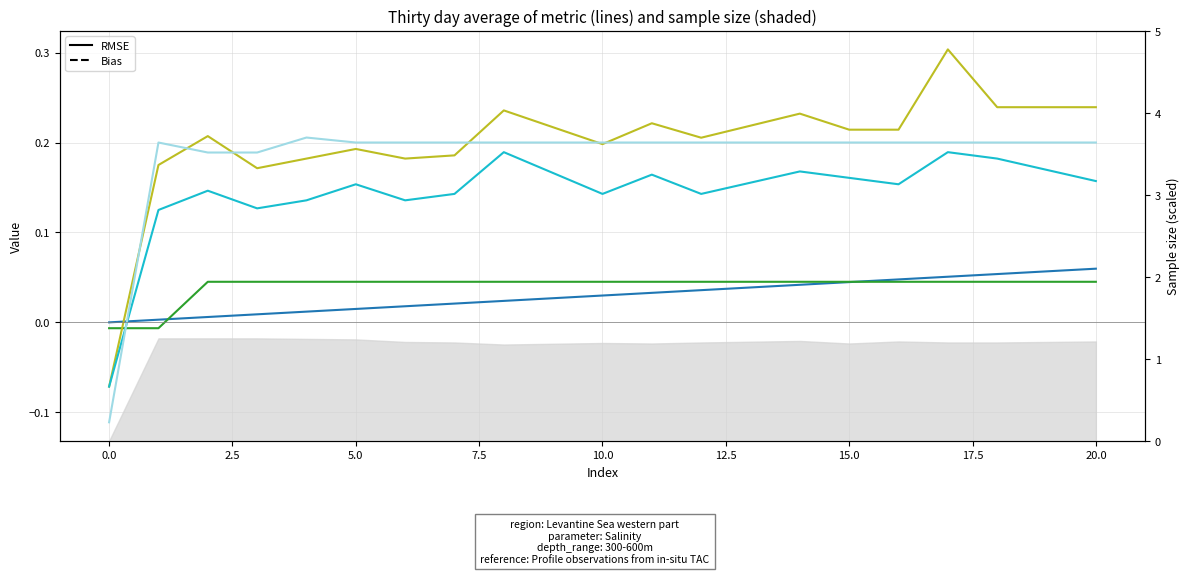

Count the number of categories in the chart.

21